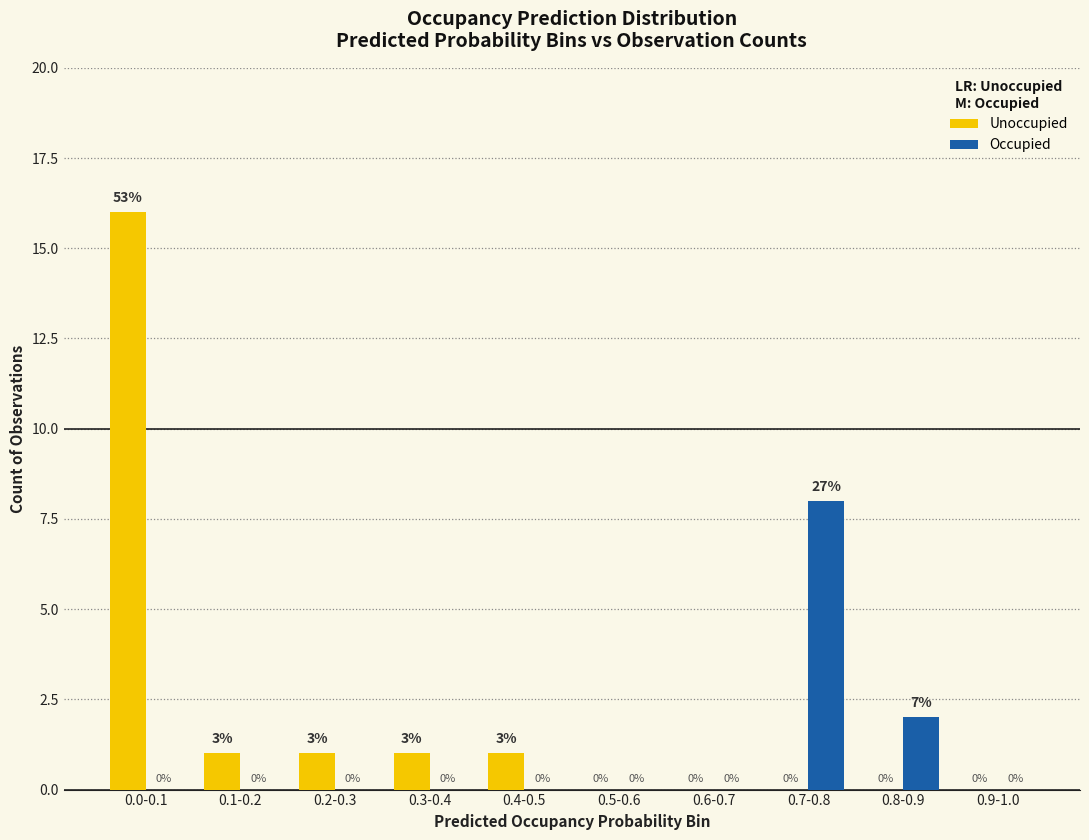

How many data points does each series have?

10